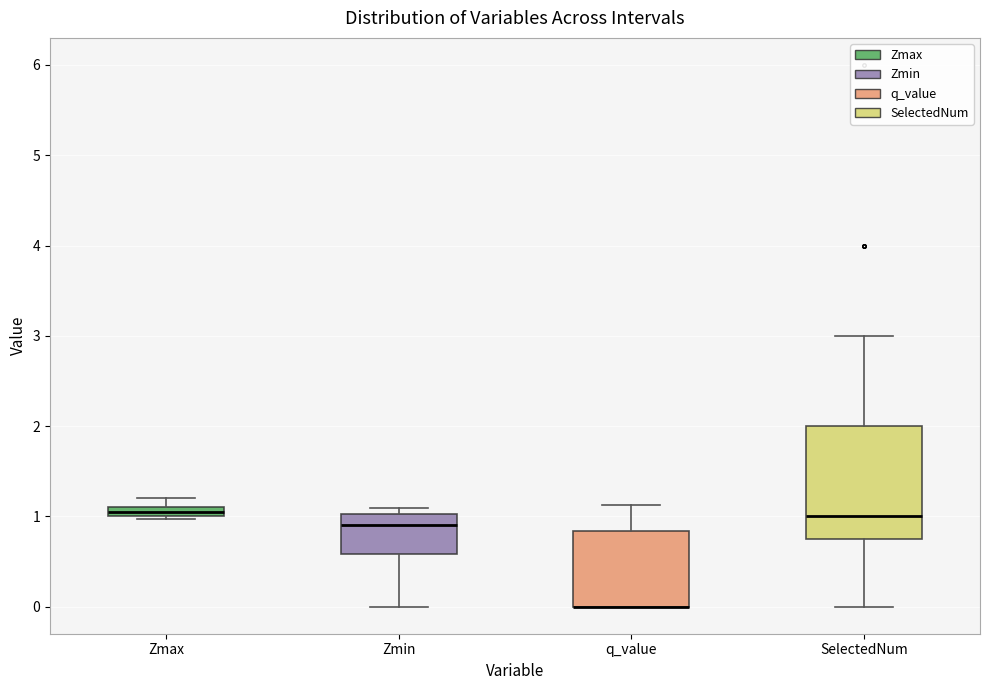

Where is the lower edge of the box for Zmax on the y-axis? The values are not printed on the chart, so give them approximately, as read against the axis.

1.0